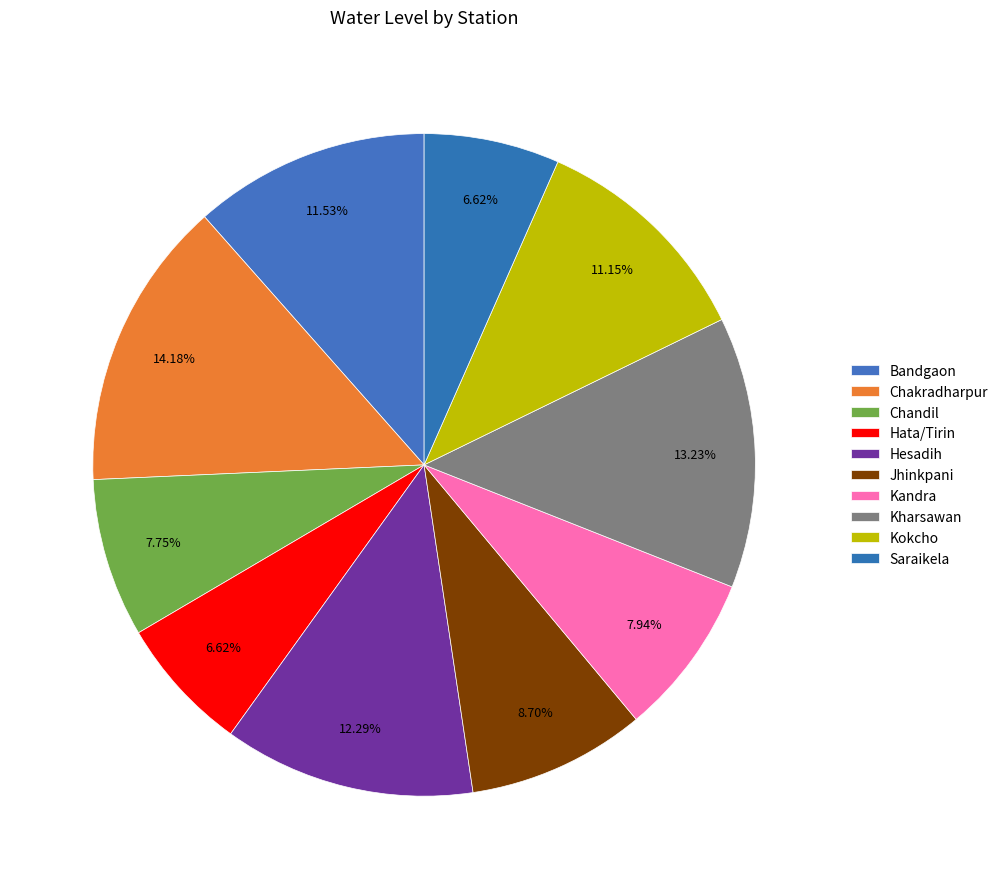

True or false: Chakradharpur accounts for 28% of the total.

False